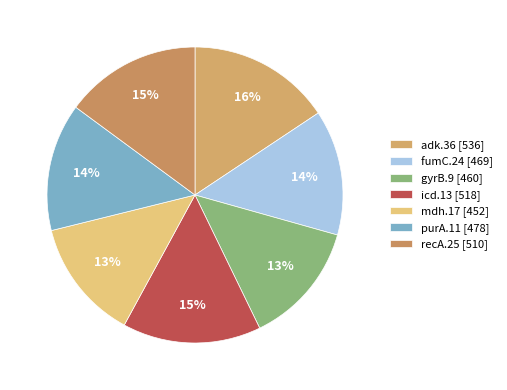

True or false: mdh.17 accounts for 13% of the total.

True